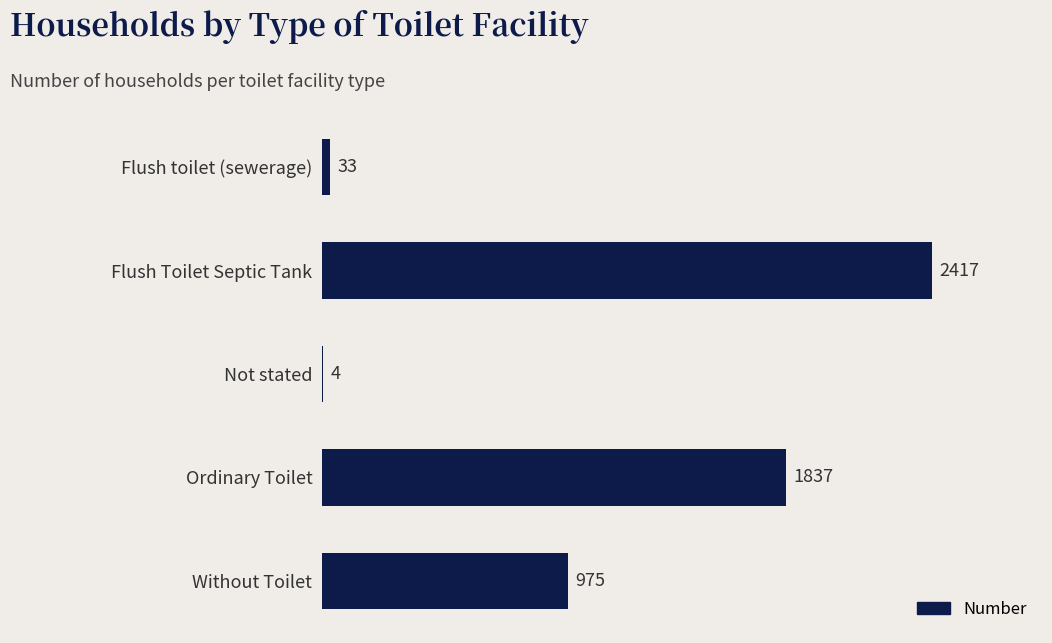

At which category does the chart reach its peak across all series?

Flush Toilet Septic Tank